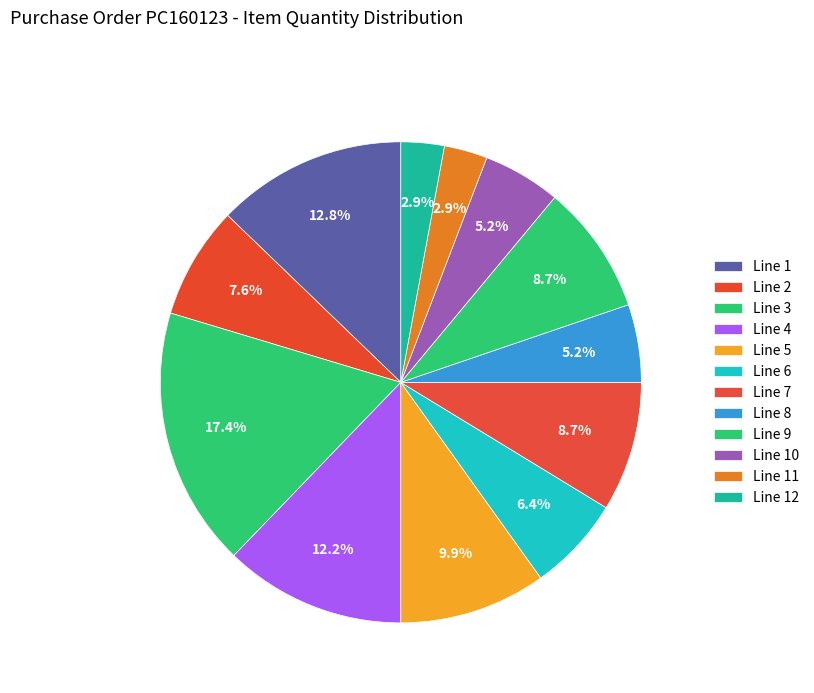

Count the number of slices in the pie.

12